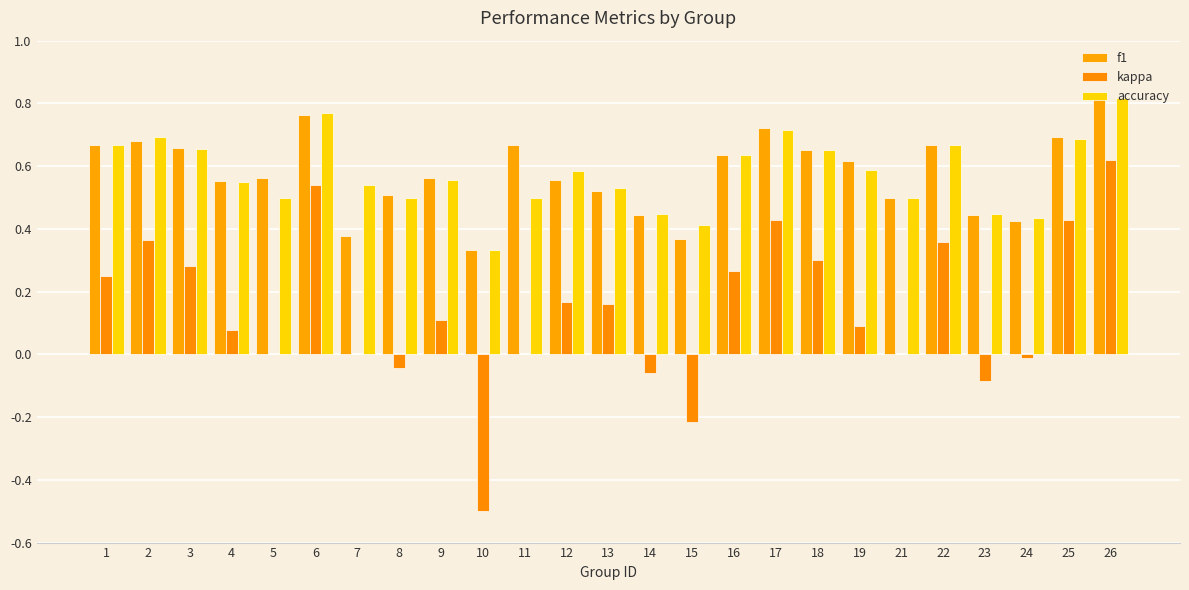

What is the value of the kappa bar at the 16th from the left?

0.3